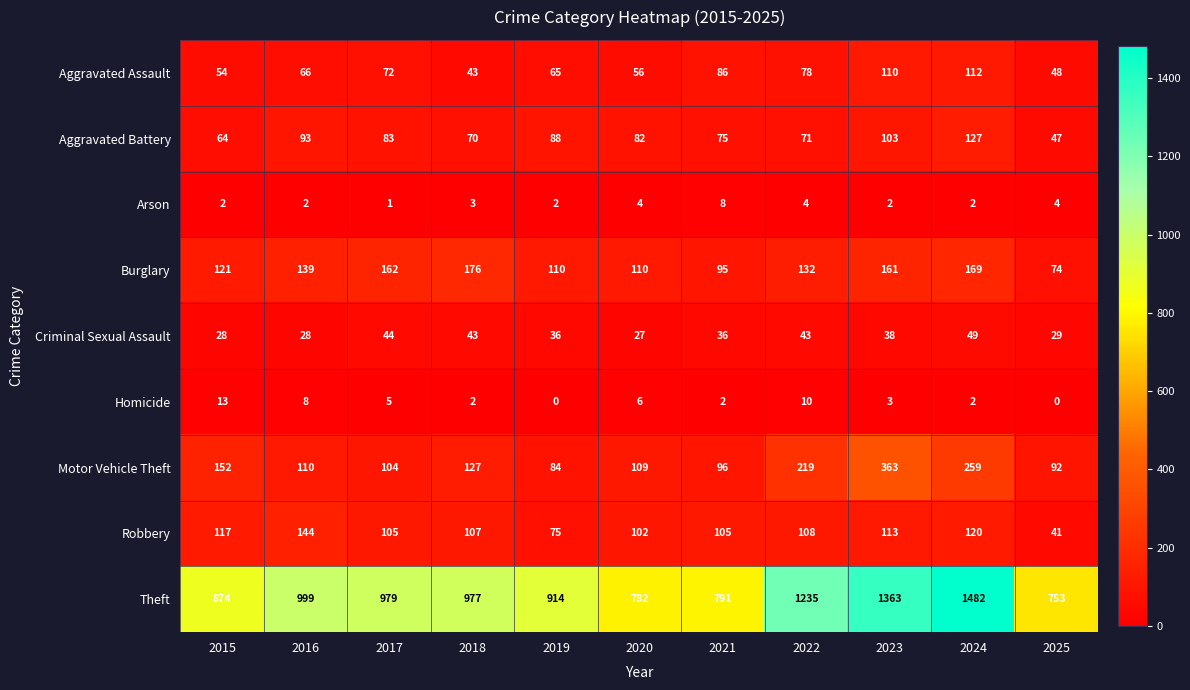

What is the total value across all series at 2019?

1374